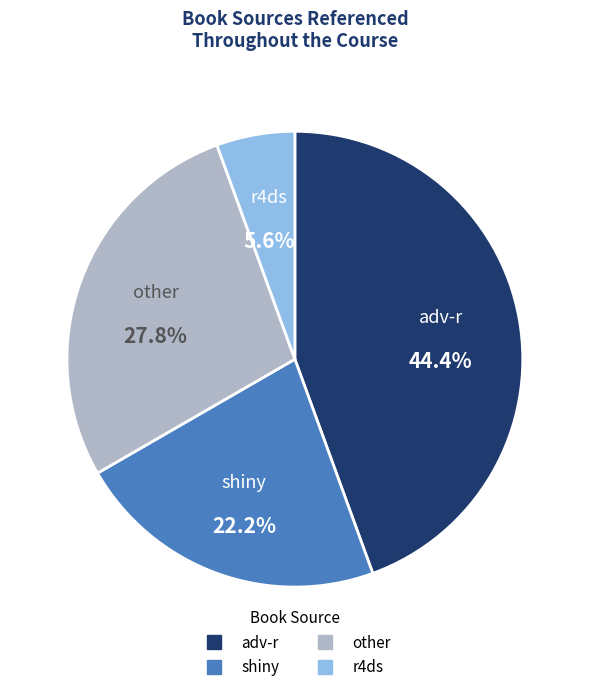

Is there a majority slice in this chart?

No